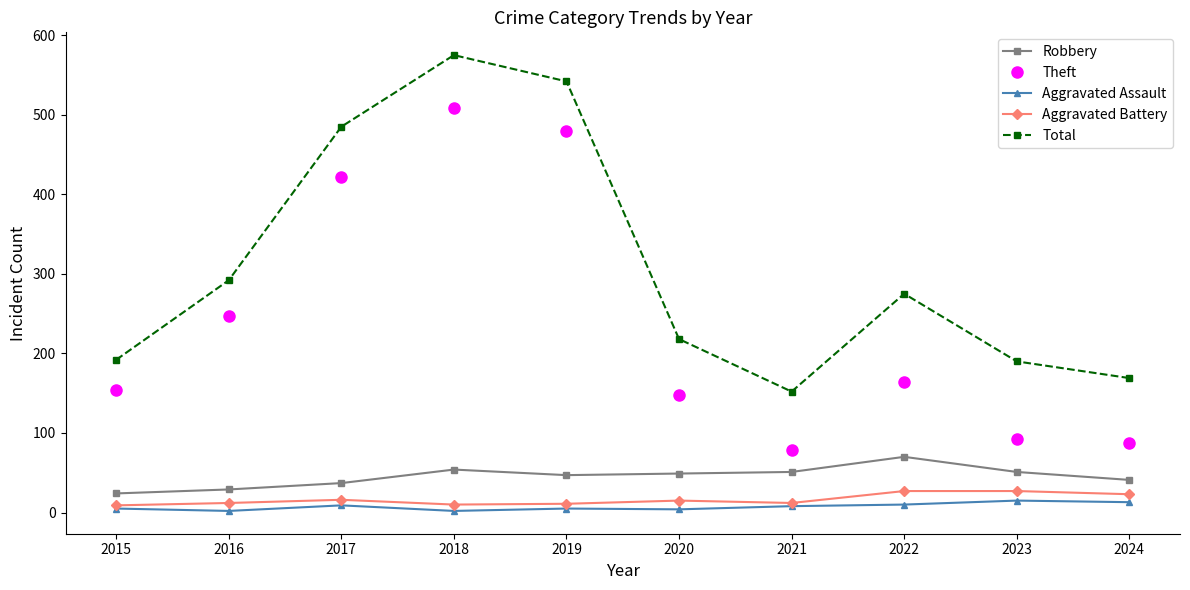

True or false: Aggravated Assault and Robbery intersect in this chart.

False